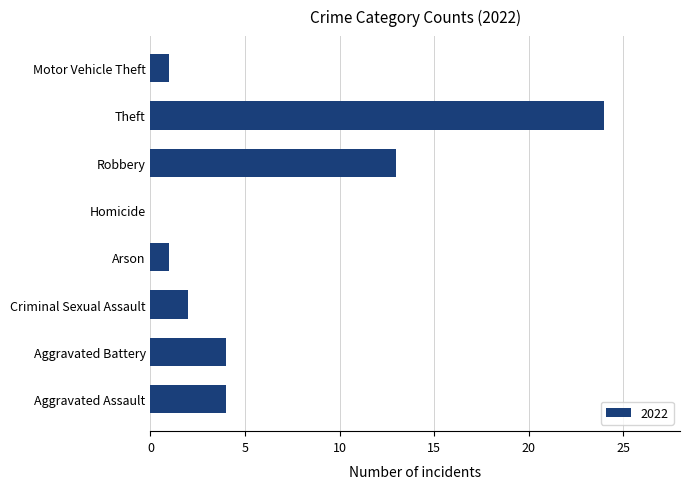

What is the sum of the values at Arson and Robbery?

14